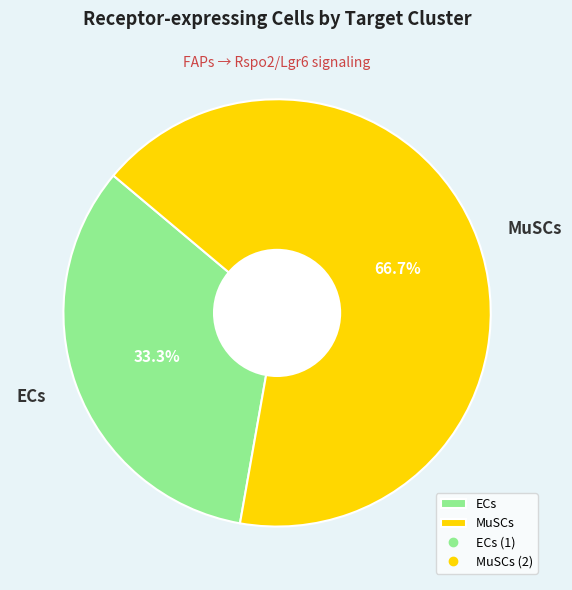

Which category has the smallest portion of the pie?

ECs